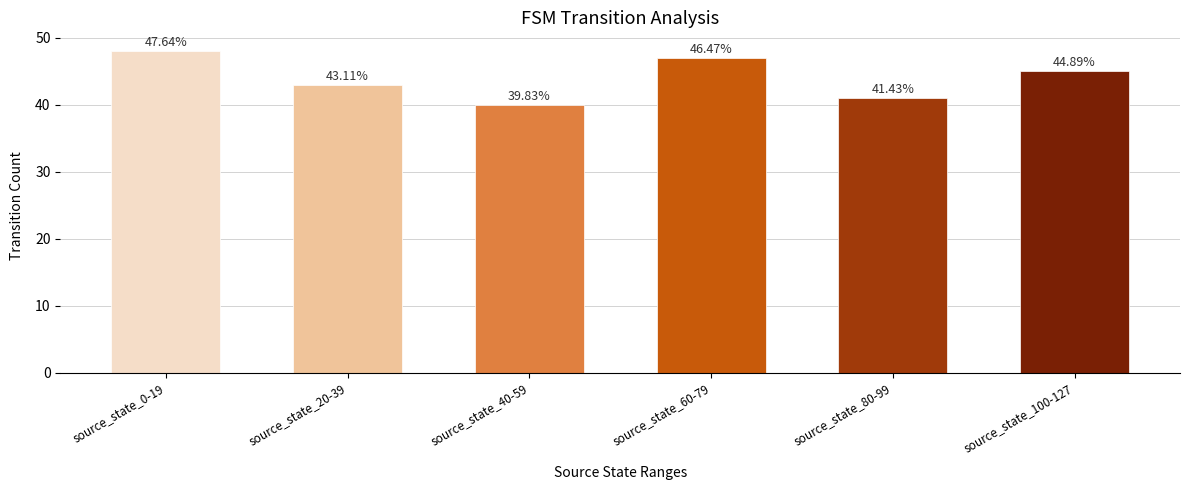

Reading left to right, what are all the values shown in this chart?

48	43	40	47	41	45